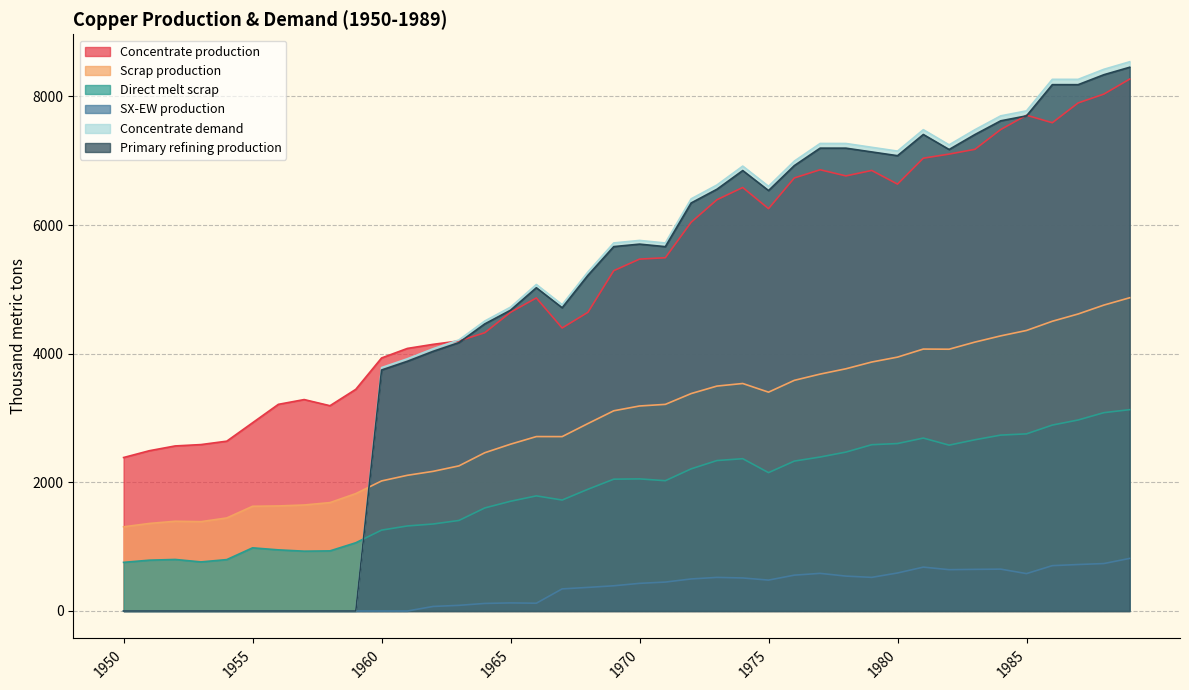

Between 1959 and 1962, which is larger?

1962